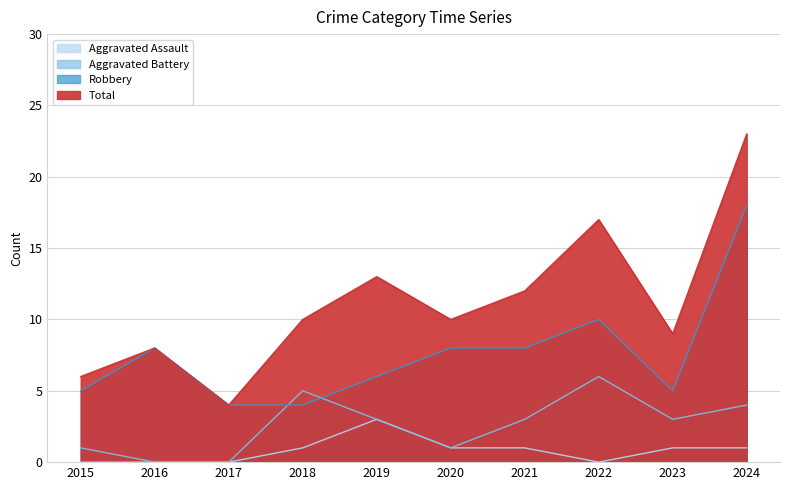

Is the value of Aggravated Assault at 2019 greater than the value of Total at 2019?

No